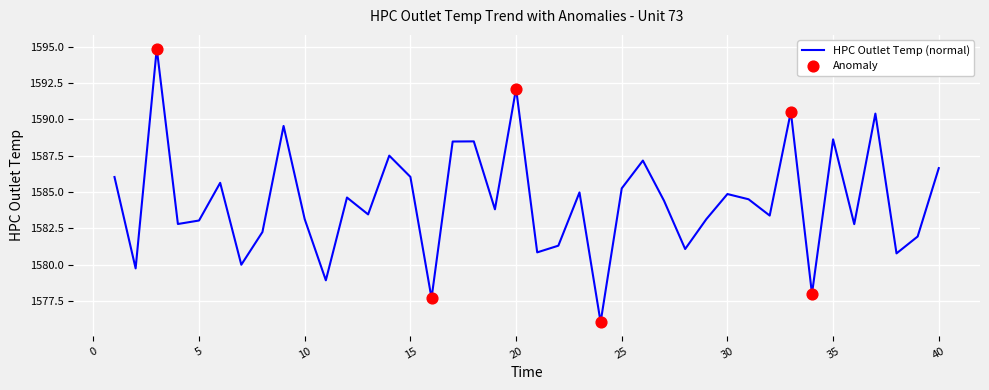

What is the greatest value displayed?

1594.9